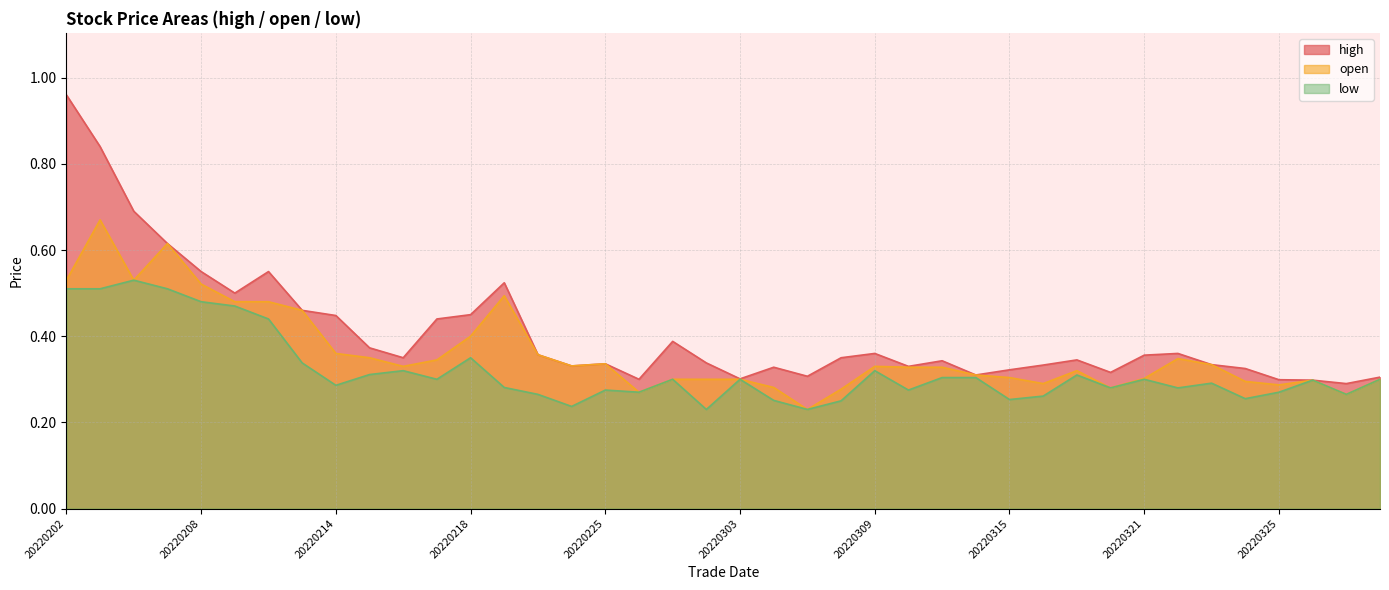

At which category is the sum across all series the highest?

20220203